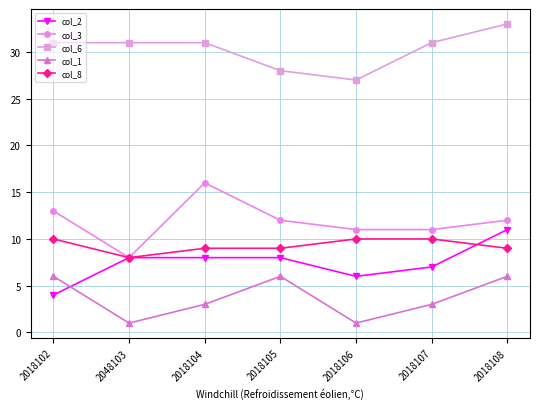

Does the chart have visible grid lines?

Yes